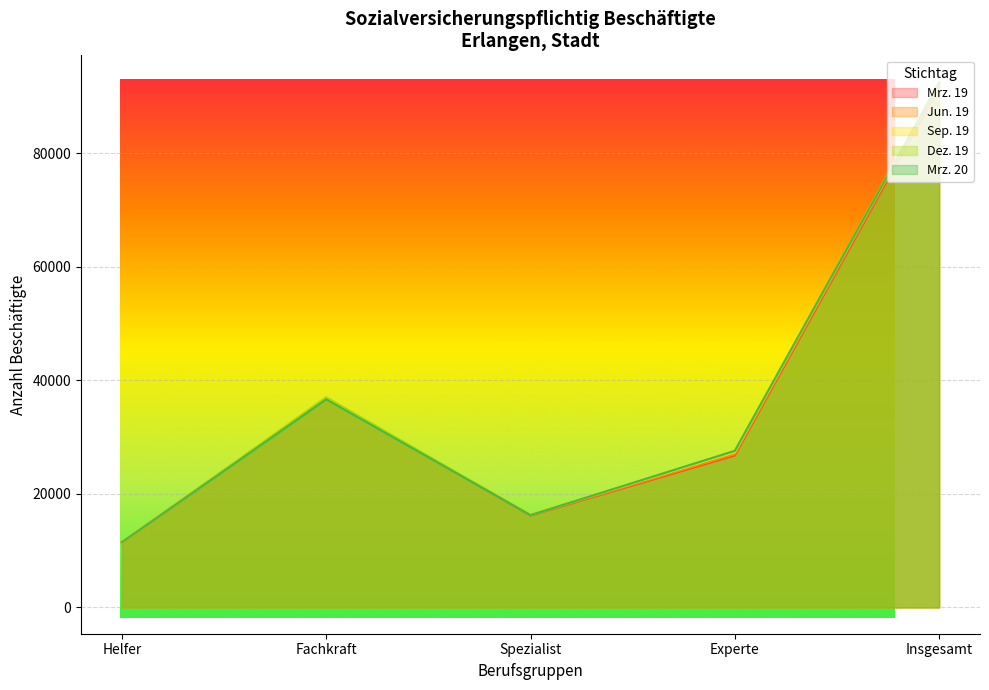

Is the value of Mrz. 20 at Fachkraft greater than the value of Jun. 19 at Spezialist?

Yes